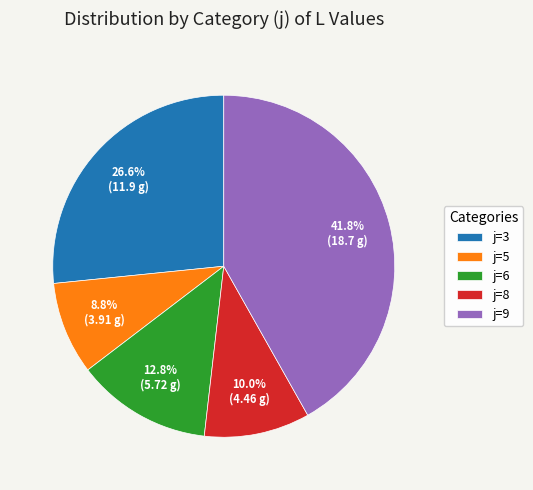

Which has a higher value, j=9 or j=6?

j=9